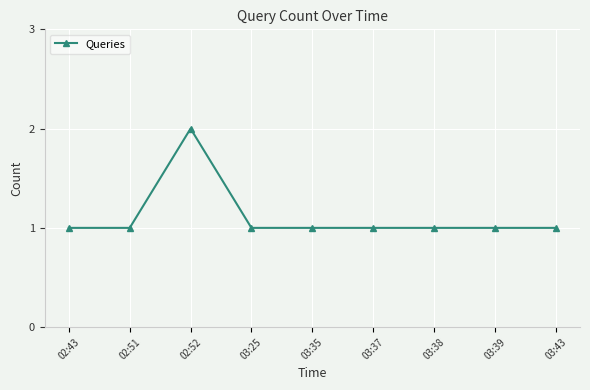

What is the label of the 1st point from the right?

03:43